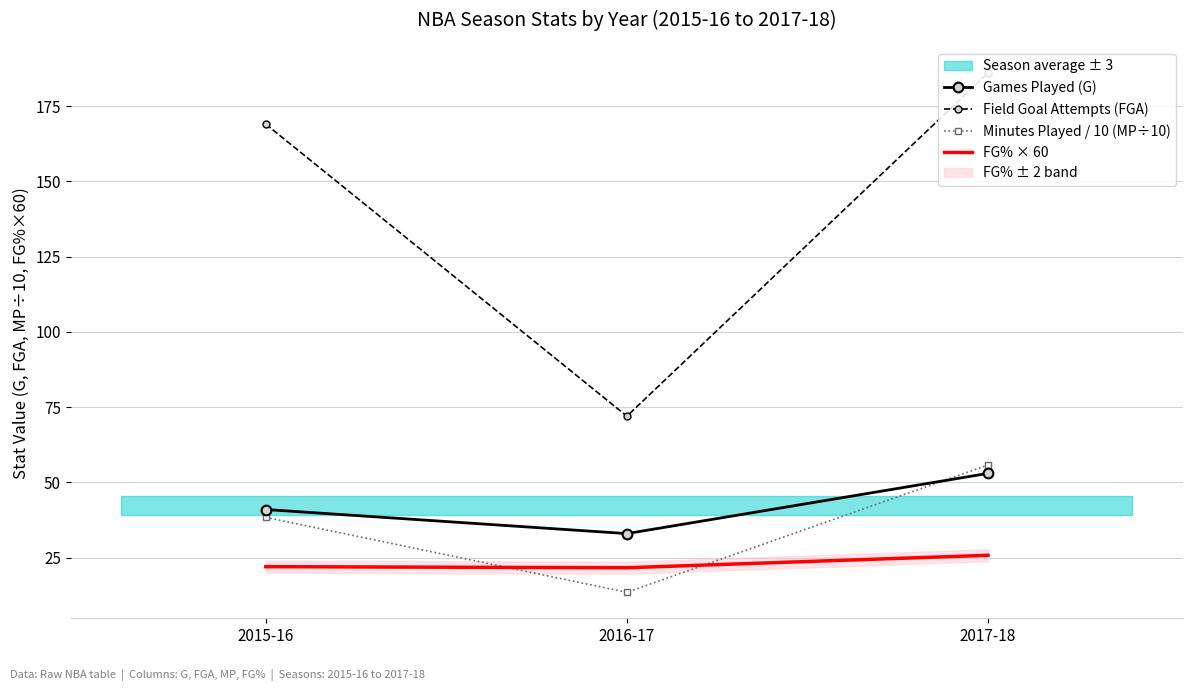

True or false: Games Played (G) has a value of 33.0 at 2016-17.

True